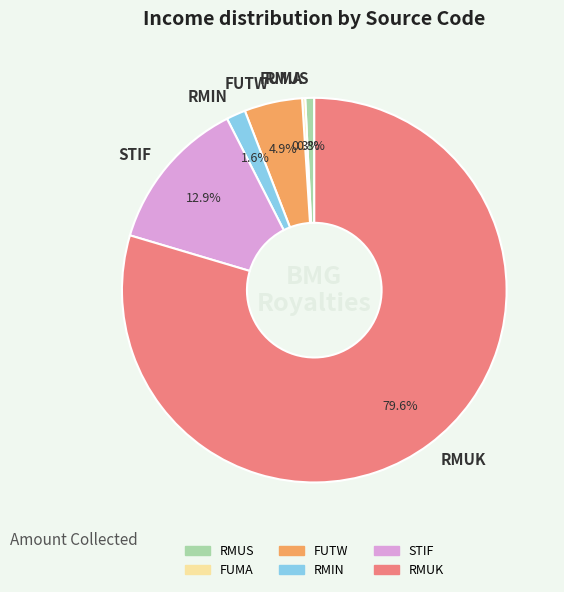

To the nearest percent, what percentage of the pie is RMUK?

80%